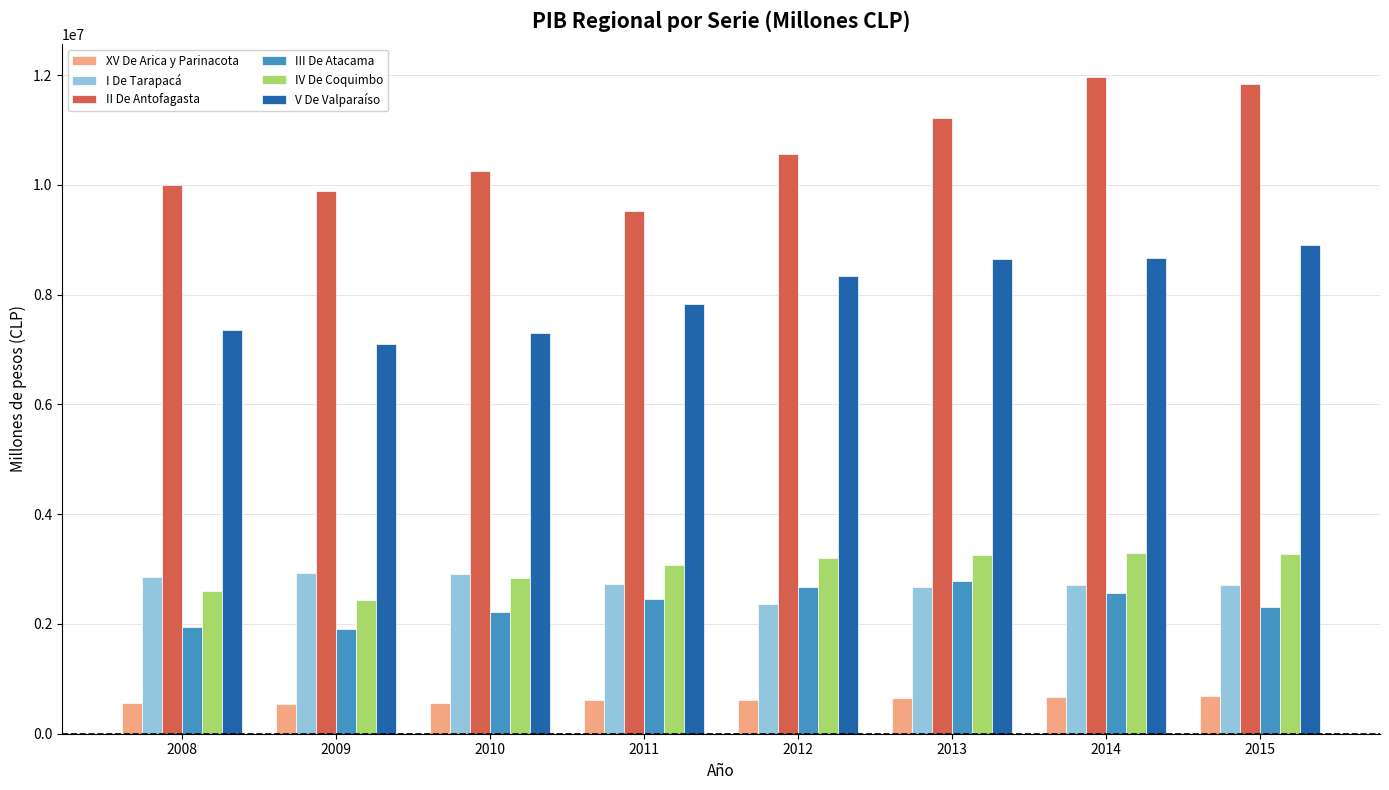

What is the sum of the IV De Coquimbo values at 2011 and 2008?

5671002